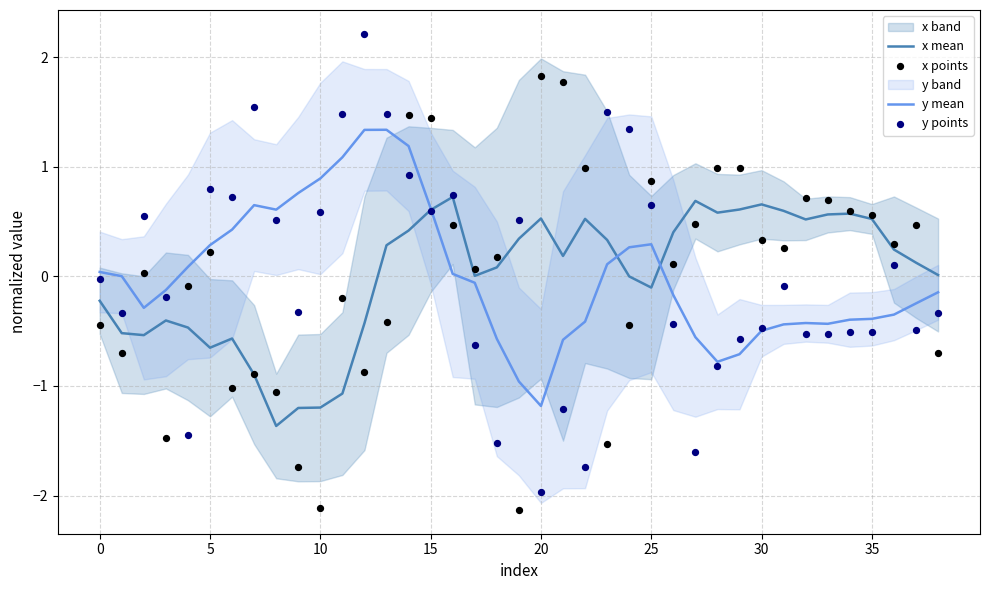

Which series reaches the minimum Y coordinate?

x points